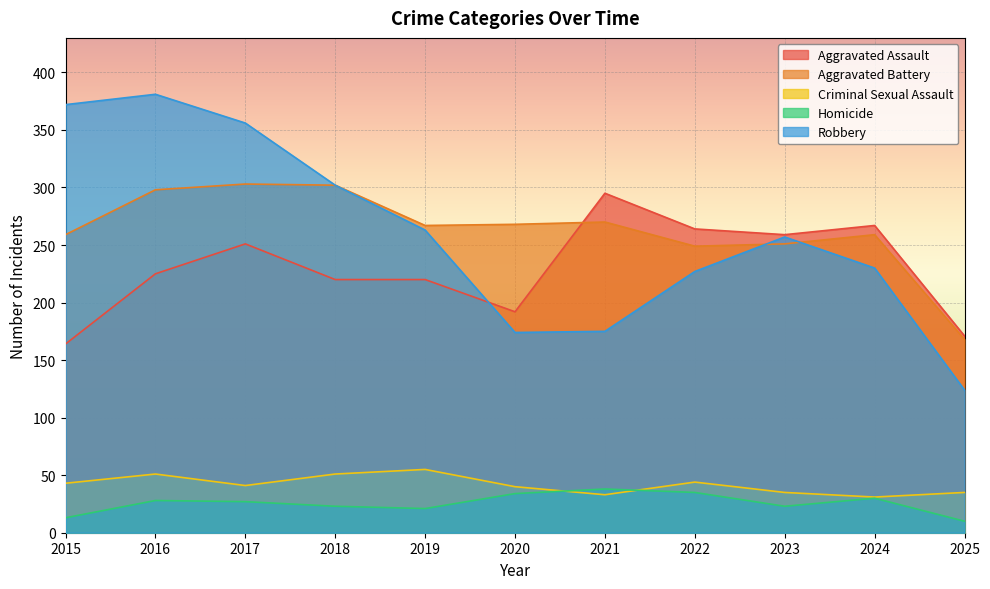

What is the average value of the Robbery series?

260